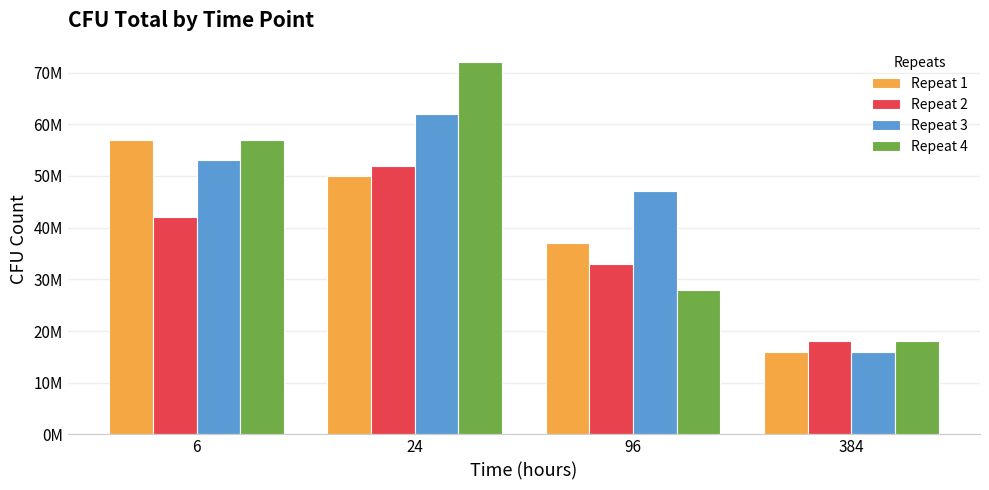

What is the value of the Repeat 2 bar at the 3rd from the left?

33000000